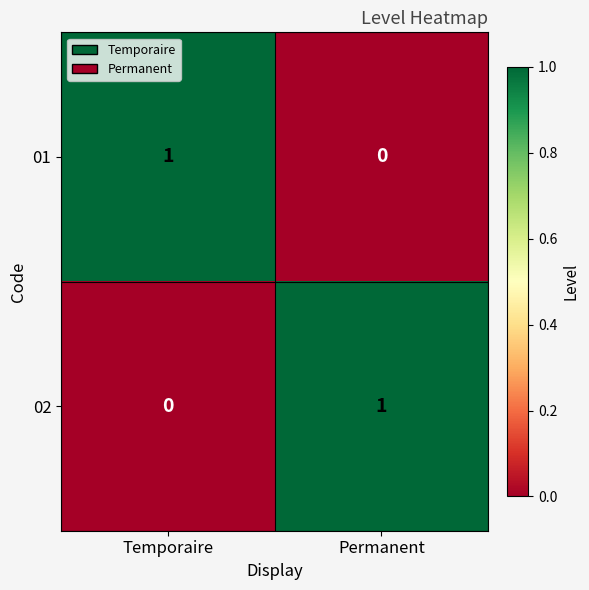

List the labels in order of 01 value, largest first.

Temporaire, Permanent